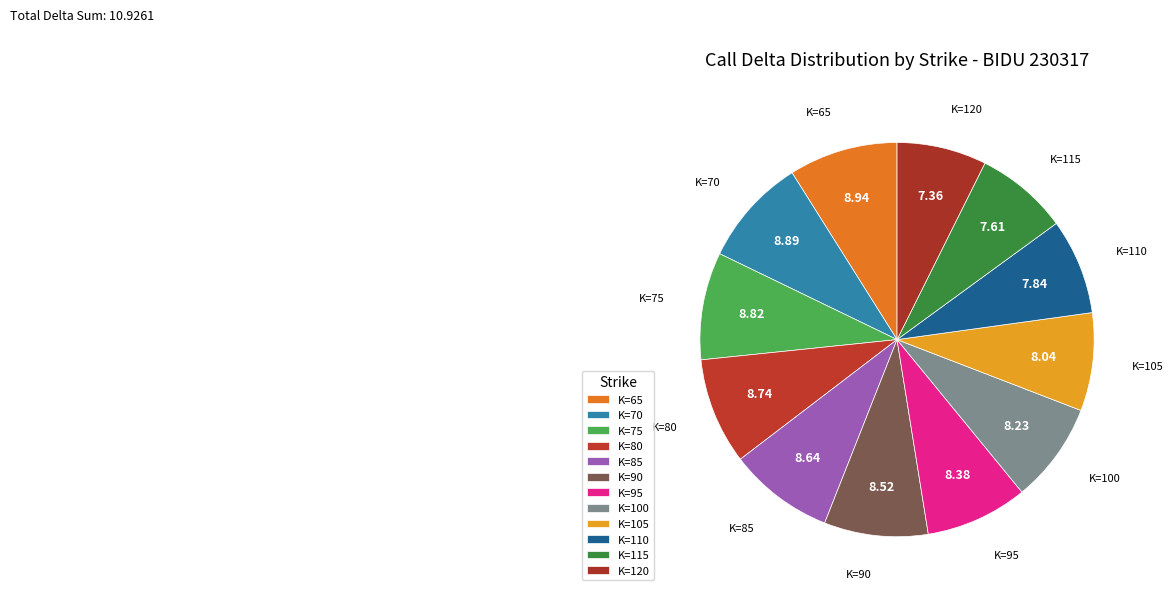

To the nearest percent, what is the difference between the largest and smallest slice percentages?

2%